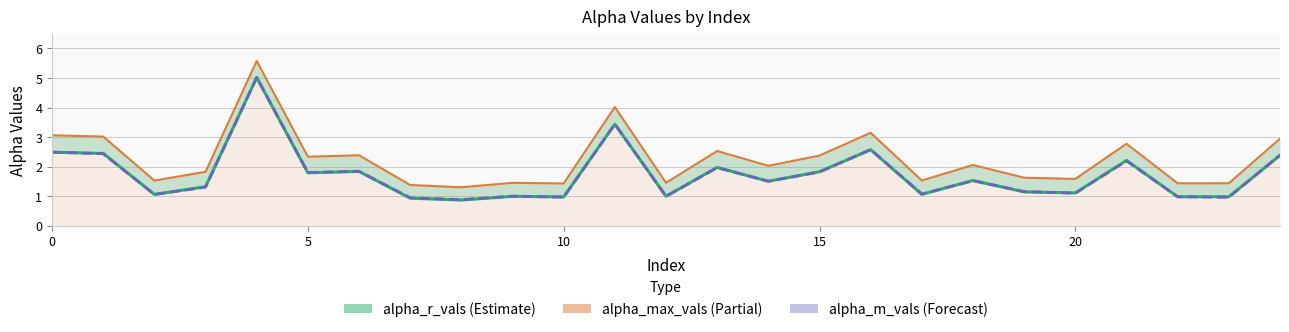

How many lines are shown in the chart?

3